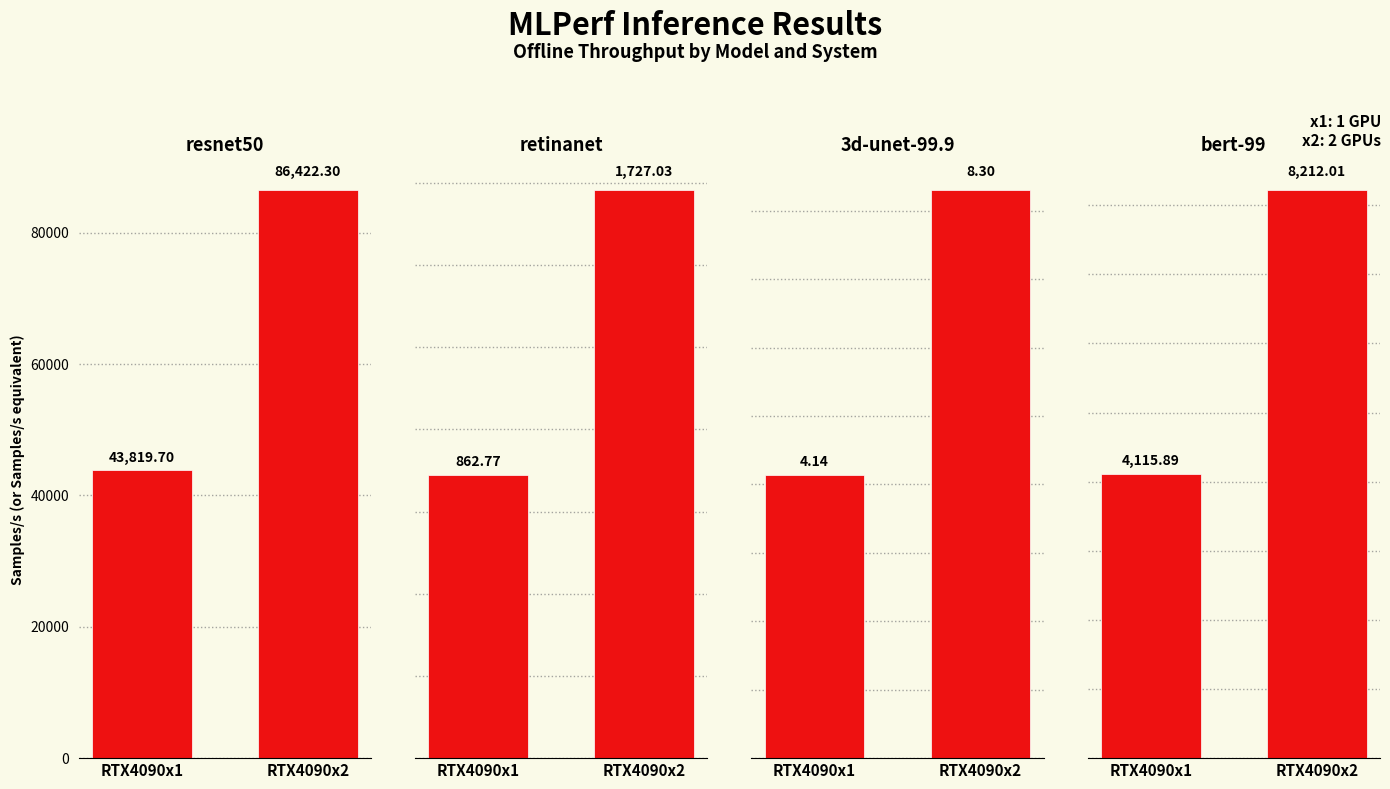

True or false: 3d-unet-99.9 has a value of 4.1 at RTX4090x1.

True